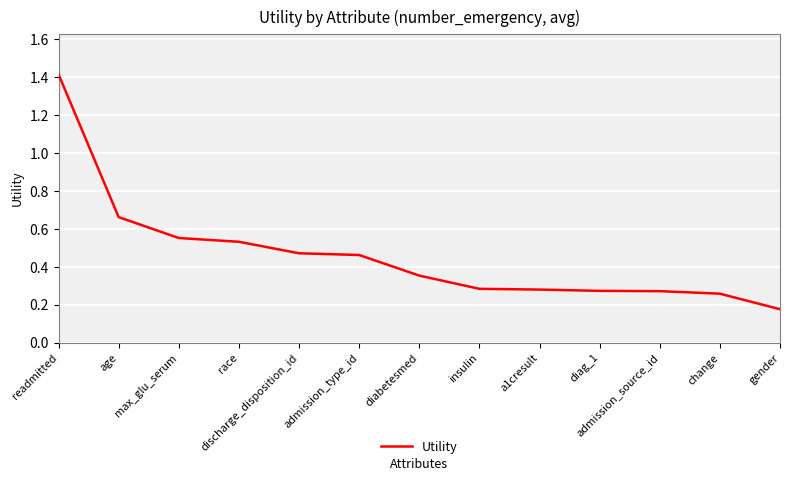

What is the difference between the maximum and minimum values?

1.2